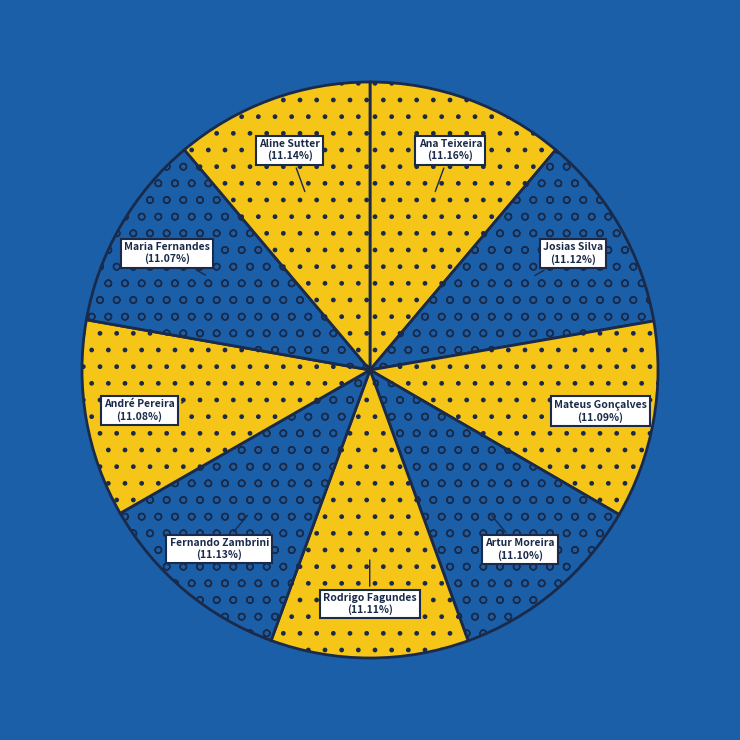

What is the total percentage of Mateus Gonçalves and Rodrigo Fagundes?

22.2%